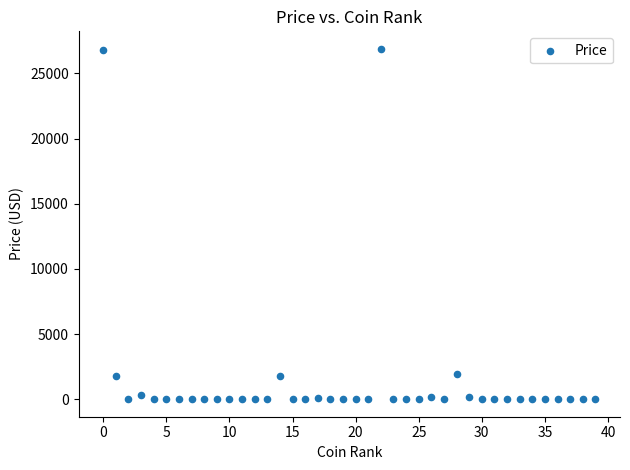

What is the range of Y values (max minus min)?

26881.2